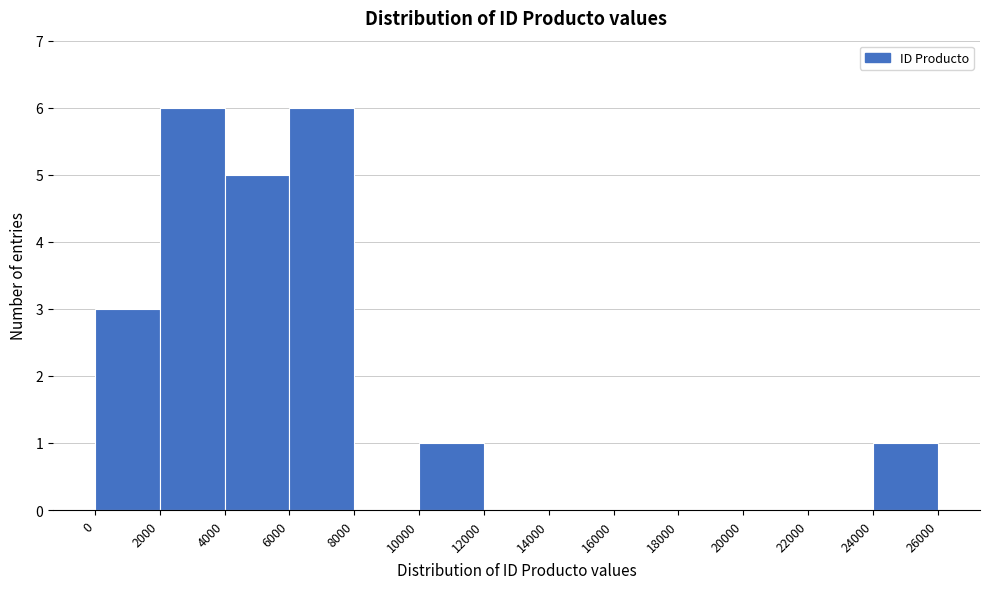

Reading left to right, list every bar in this chart as the range it spans on the x-axis followed by its height. The values are not printed on the chart, so give them approximately, as read against the axis.

0 to 2000: 3
2000 to 4000: 6
4000 to 6000: 5
6000 to 8000: 6
8000 to 10000: 0
10000 to 12000: 1
12000 to 14000: 0
14000 to 16000: 0
16000 to 18000: 0
18000 to 20000: 0
20000 to 22000: 0
22000 to 24000: 0
24000 to 26000: 1